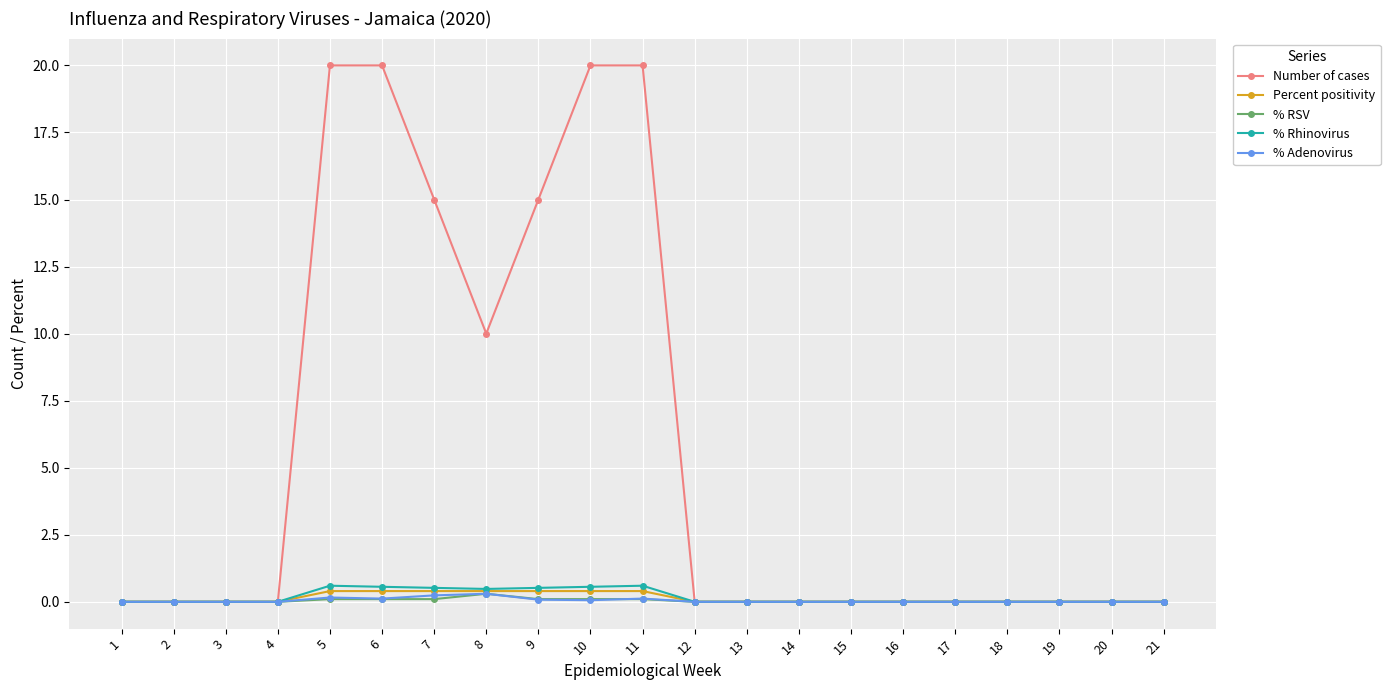

How many lines are shown in the chart?

5